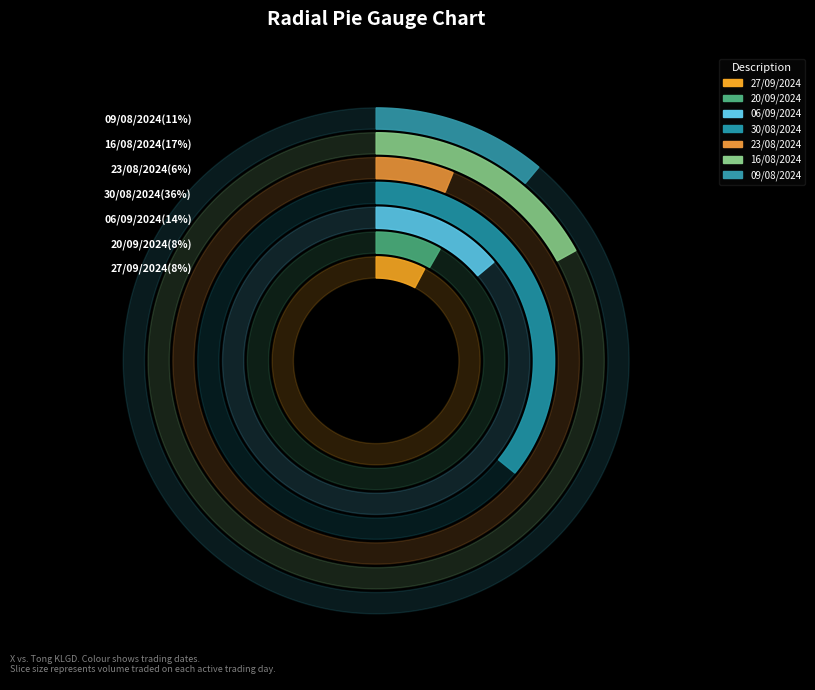

Which slice is the largest?

30/08/2024